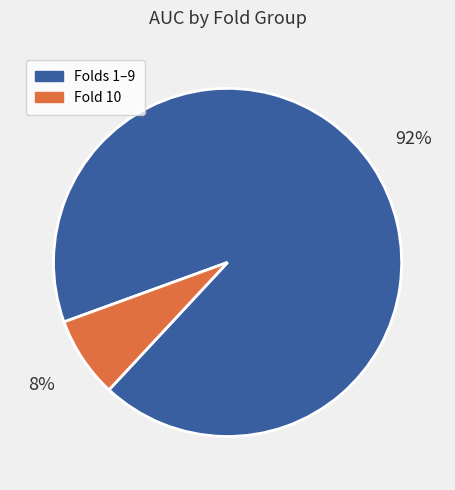

To the nearest percent, what is the average slice percentage?

50%